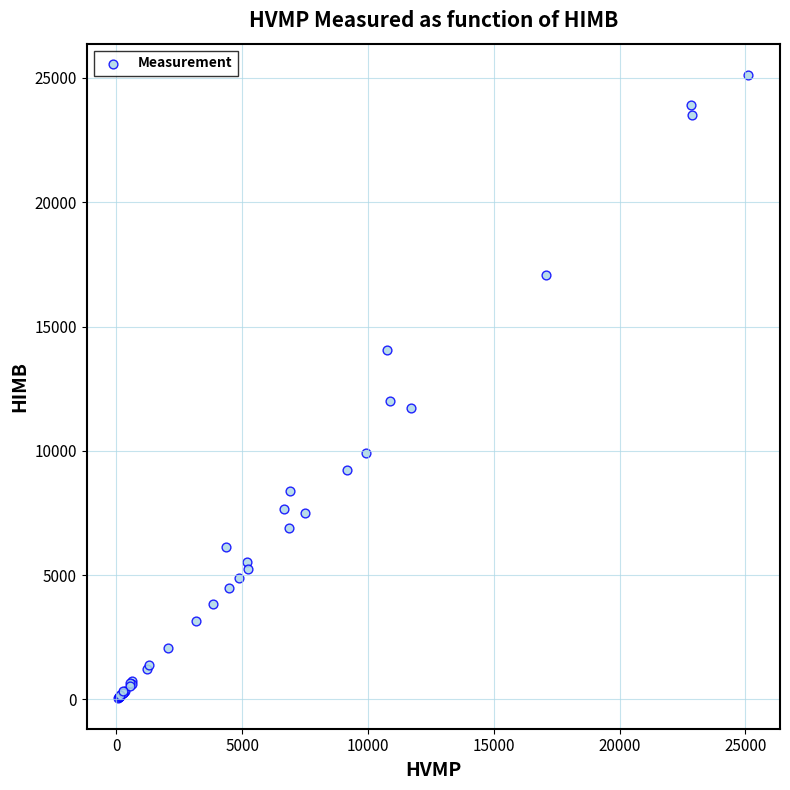

What Y value in the scatter plot is closest to 12601?

12001.0